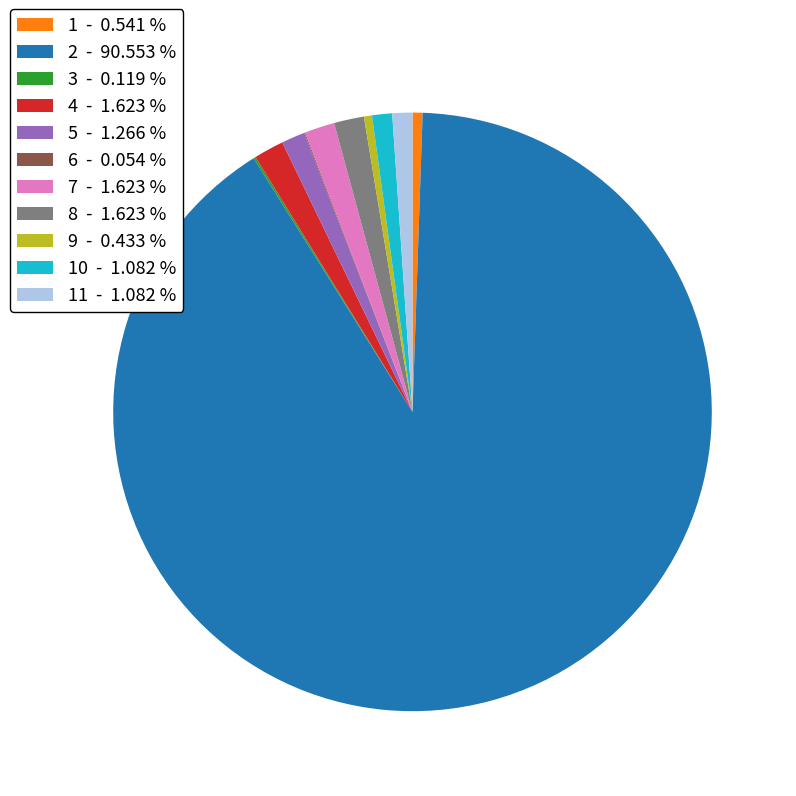

Which slice is the largest?

2 - 90.553 %